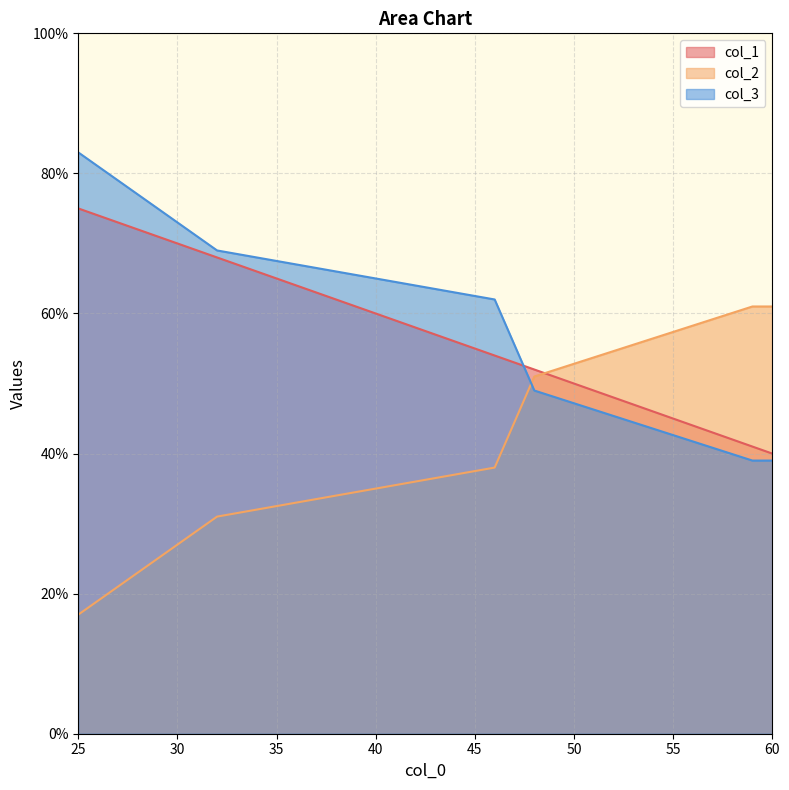

What is the average value of the col_2 series?

43